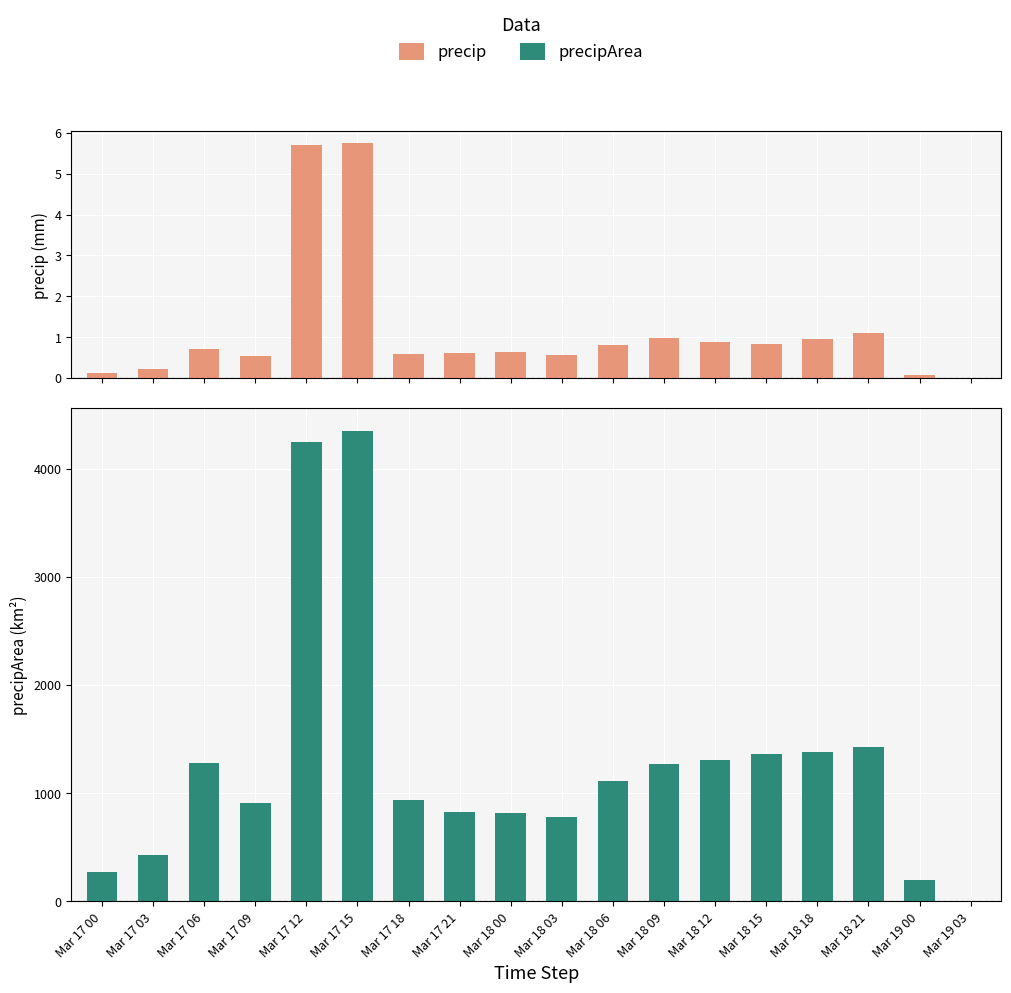

Reading left to right, what are all the values shown in this chart?

precip: Mar 17 00=0.1	Mar 17 03=0.2	Mar 17 06=0.7	Mar 17 09=0.6	Mar 17 12=5.7	Mar 17 15=5.8	Mar 17 18=0.6	Mar 17 21=0.6	Mar 18 00=0.6	Mar 18 03=0.6	Mar 18 06=0.8	Mar 18 09=1.0	Mar 18 12=0.9	Mar 18 15=0.8	Mar 18 18=1.0	Mar 18 21=1.1	Mar 19 00=0.1	Mar 19 03=0.0
precipArea: Mar 17 00=269.0	Mar 17 03=432.0	Mar 17 06=1282.0	Mar 17 09=910.0	Mar 17 12=4247.0	Mar 17 15=4346.0	Mar 17 18=939.0	Mar 17 21=827.0	Mar 18 00=814.0	Mar 18 03=782.0	Mar 18 06=1110.0	Mar 18 09=1268.0	Mar 18 12=1308.0	Mar 18 15=1361.0	Mar 18 18=1377.0	Mar 18 21=1422.0	Mar 19 00=194.0	Mar 19 03=0.0